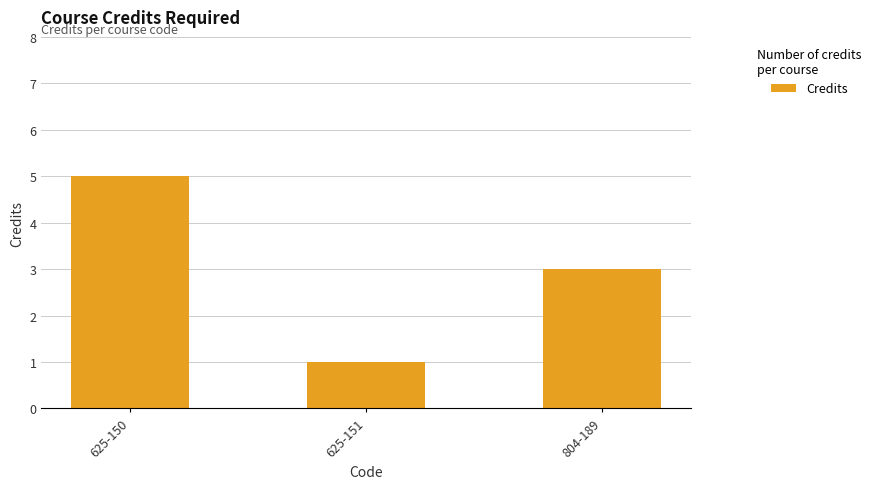

Reading left to right, what are all the values shown in this chart?

625-150=5	625-151=1	804-189=3